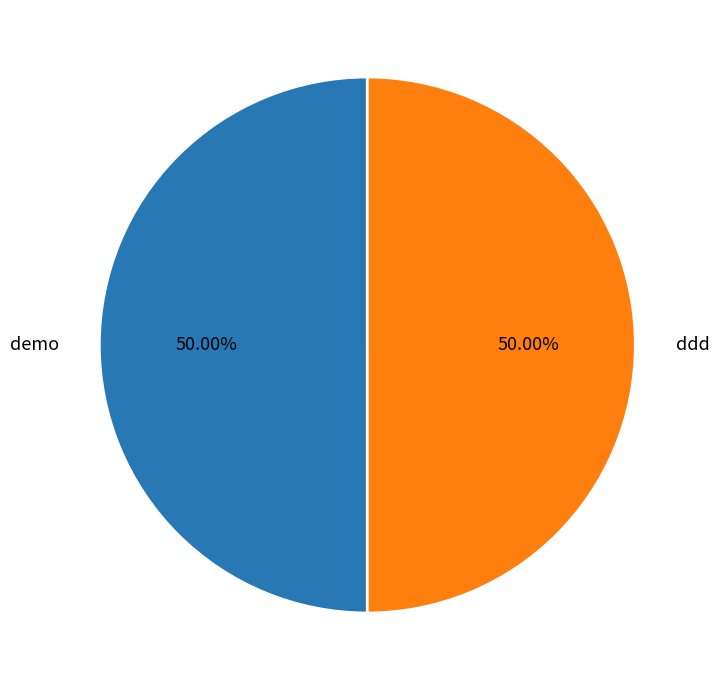

Approximately how many times larger is the value at ddd compared to demo?

1.0